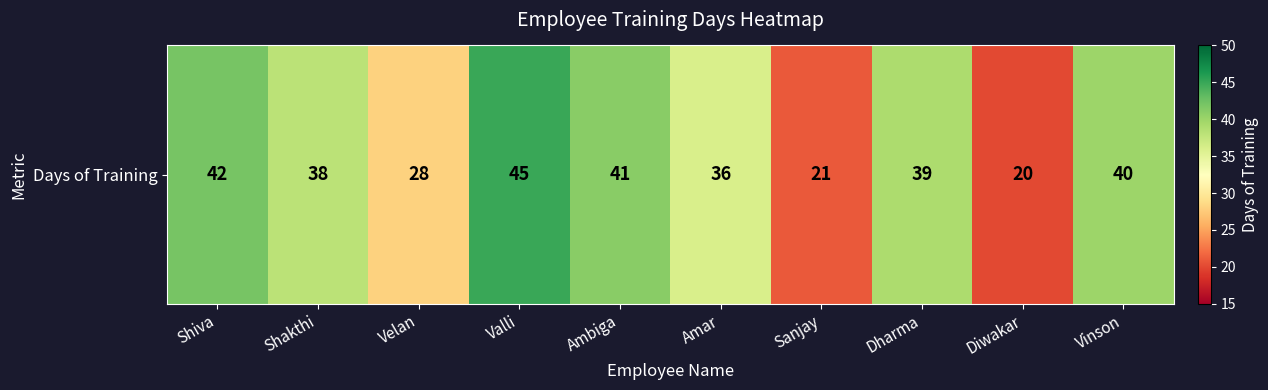

What is the change in value from Shakthi to Sanjay?

-17